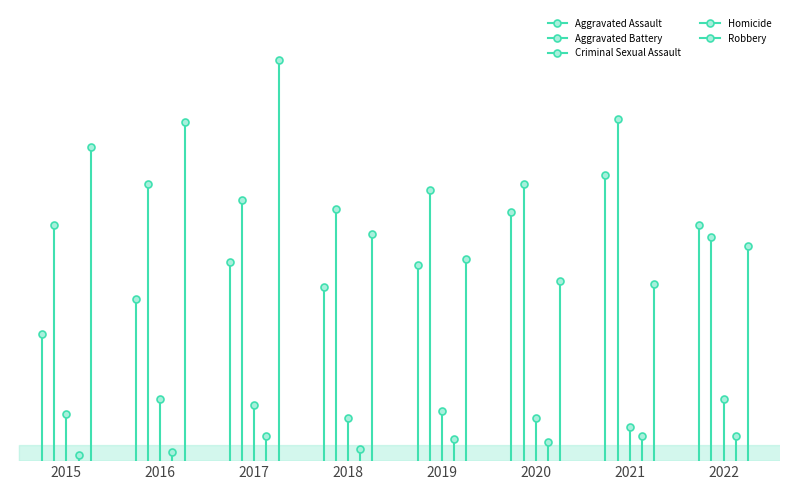

Which category has the lowest value in the Aggravated Battery series?

2022